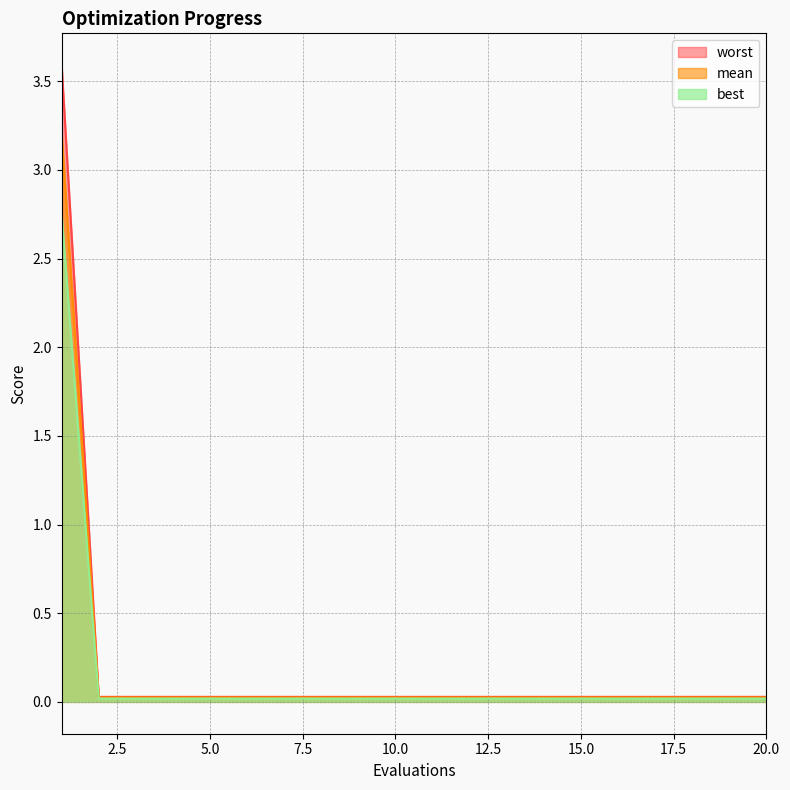

True or false: best has a value of 0.0 at 17.

False